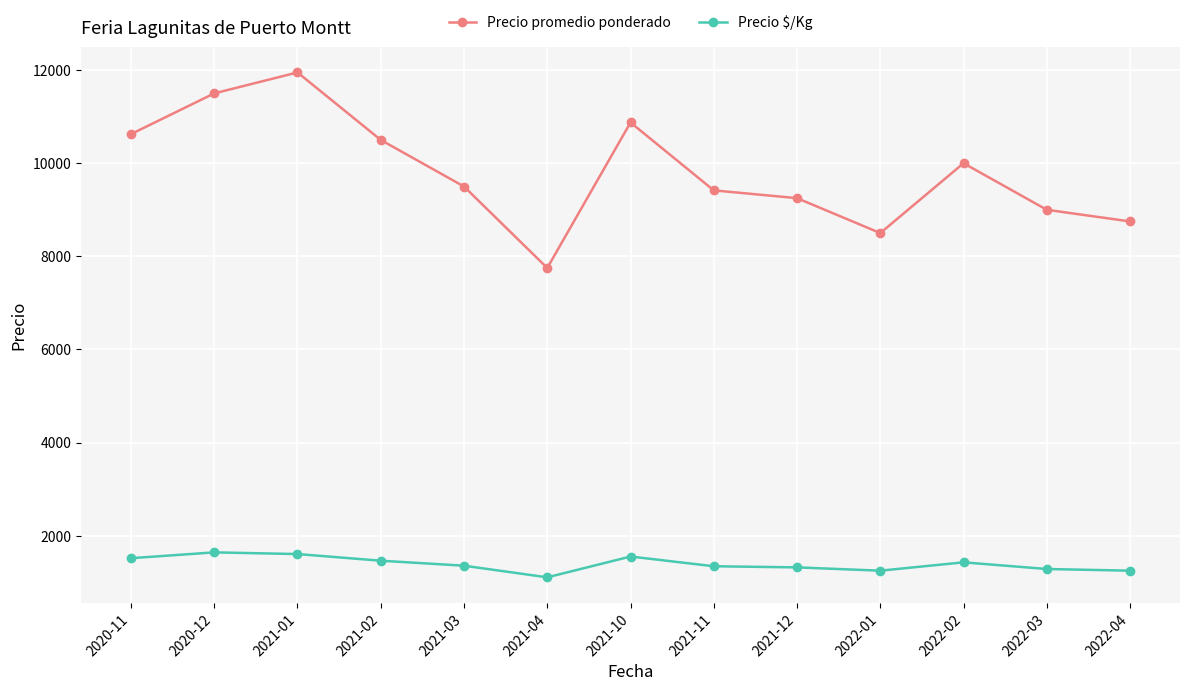

How many categories are shown in the chart?

13